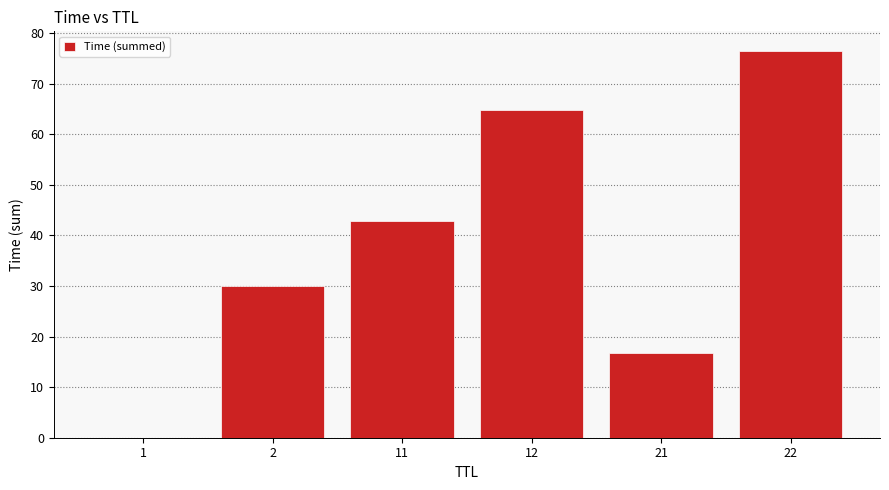

The chart shows a value of 27.3 at 21. True or false?

False